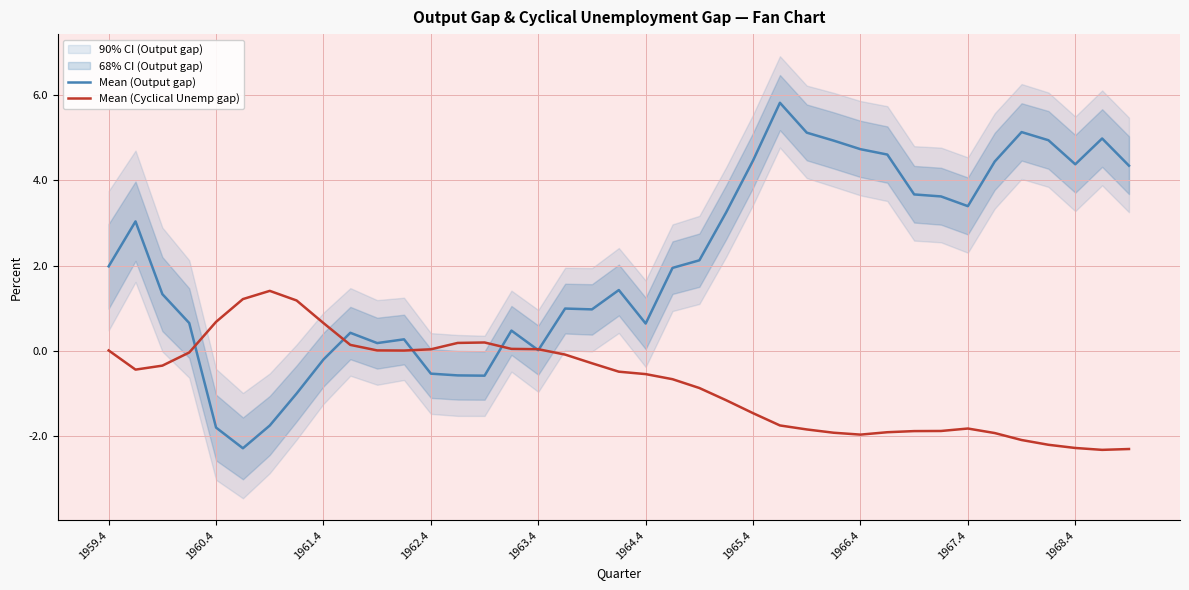

Is the value of Mean (Output gap) at 1967.4 greater than the value of Mean (Cyclical Unemp gap) at 1960.4?

Yes